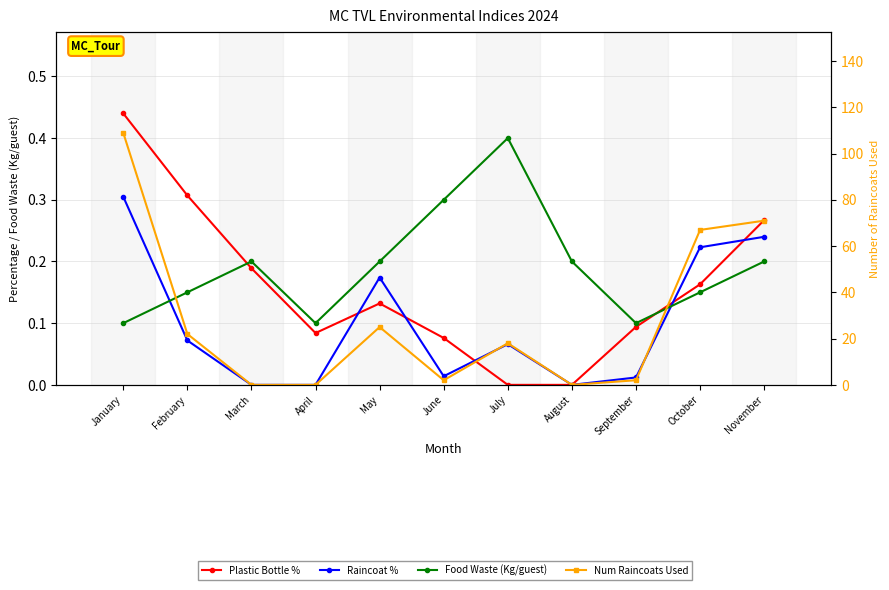

True or false: Raincoat % and Num Raincoats Used intersect in this chart.

False